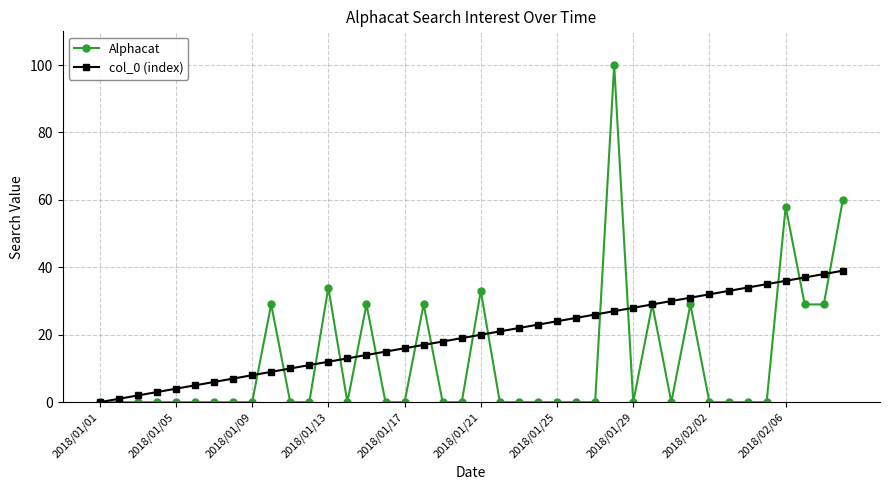

Rank the series by their average value, from lowest to highest.

Alphacat, col_0 (index)